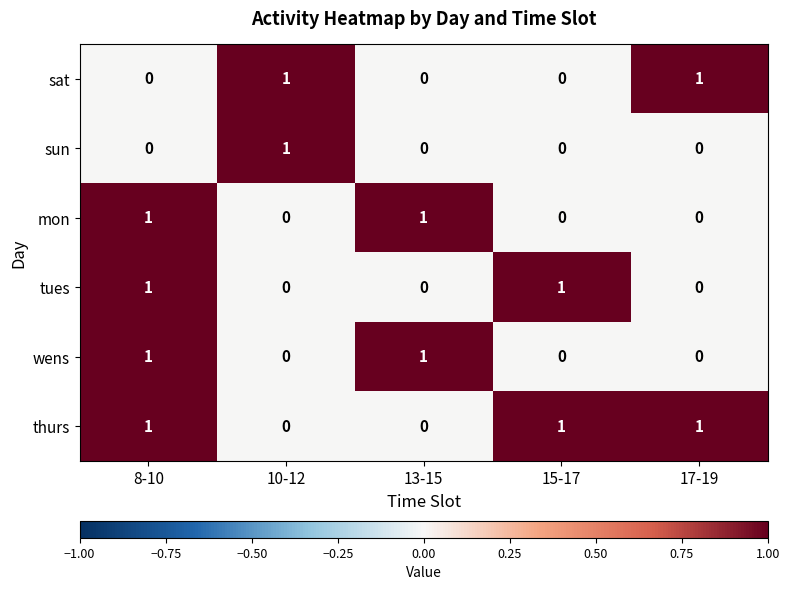

The value of mon at 8-10 is 1. True or false?

True